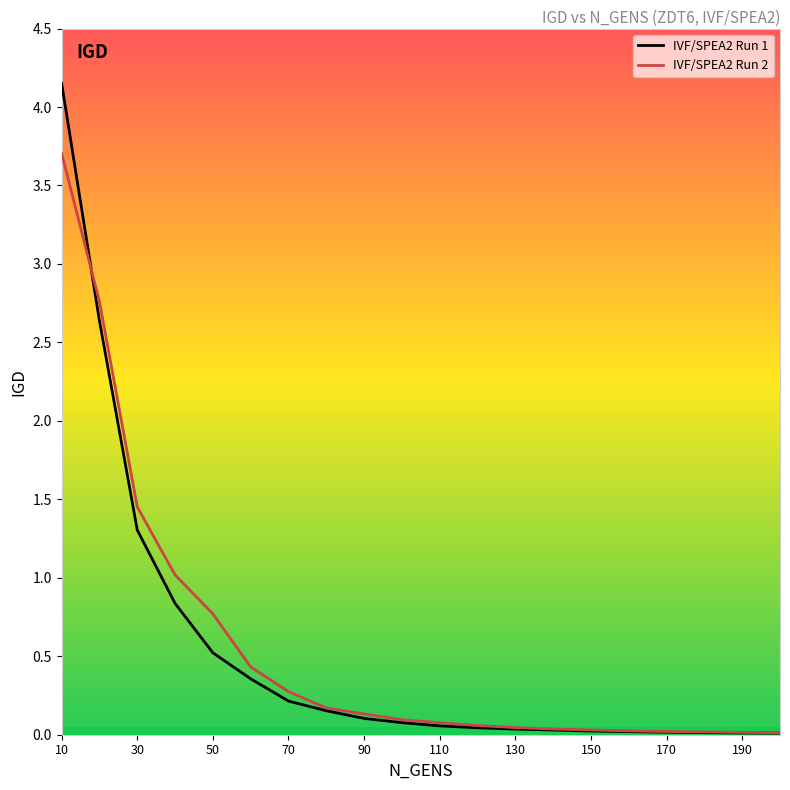

List the series in order of their peak value, lowest first.

IVF/SPEA2 Run 2, IVF/SPEA2 Run 1